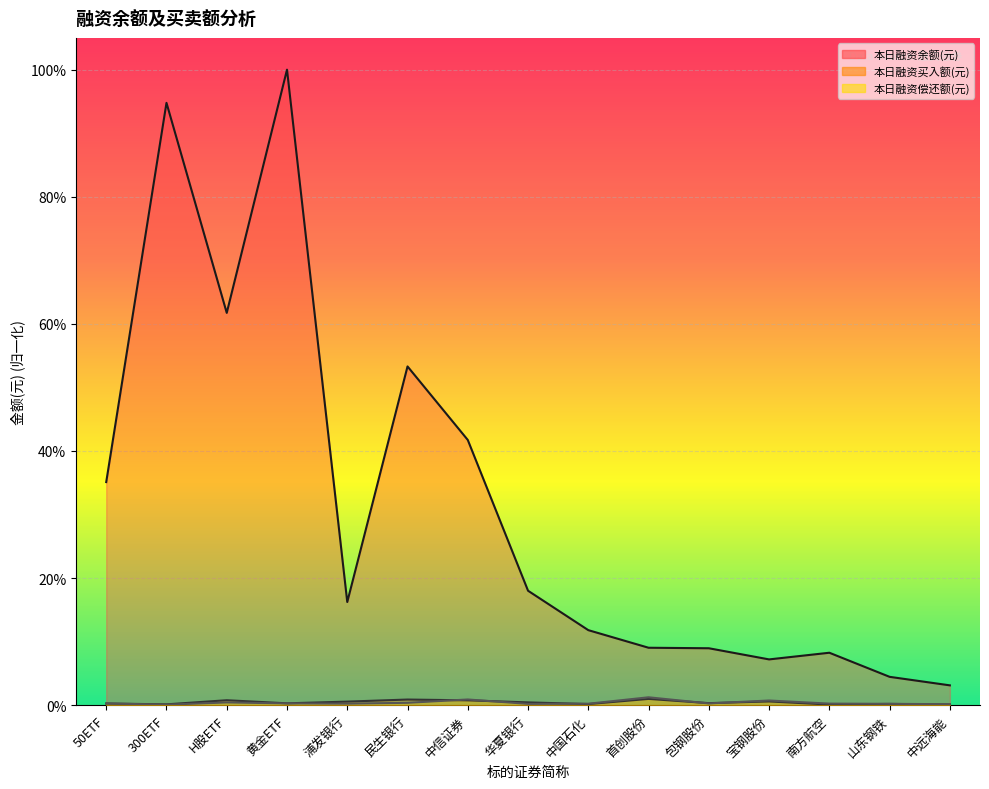

Where is 本日融资买入额(元) nearest to the value 0?

南方航空